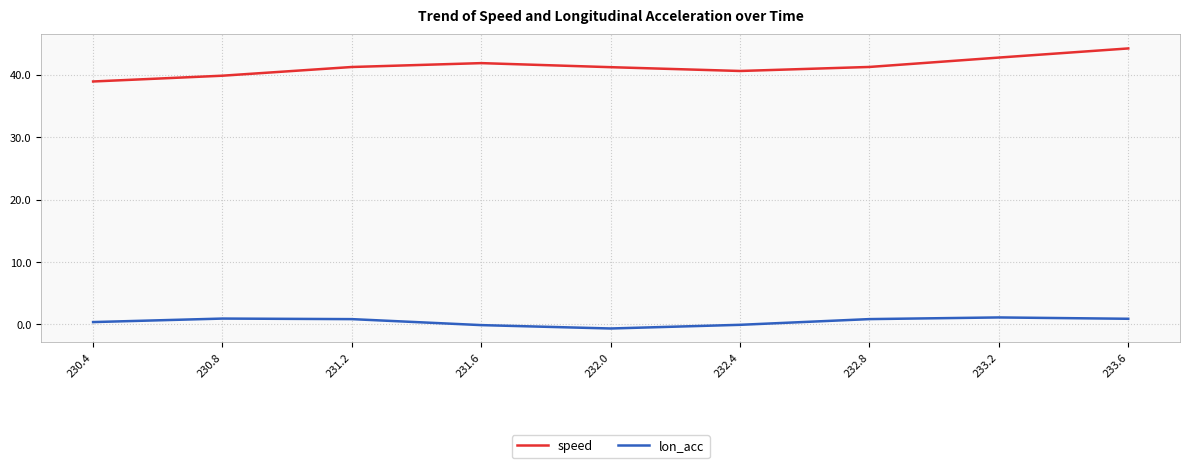

What is the sum of all lon_acc values?

4.3